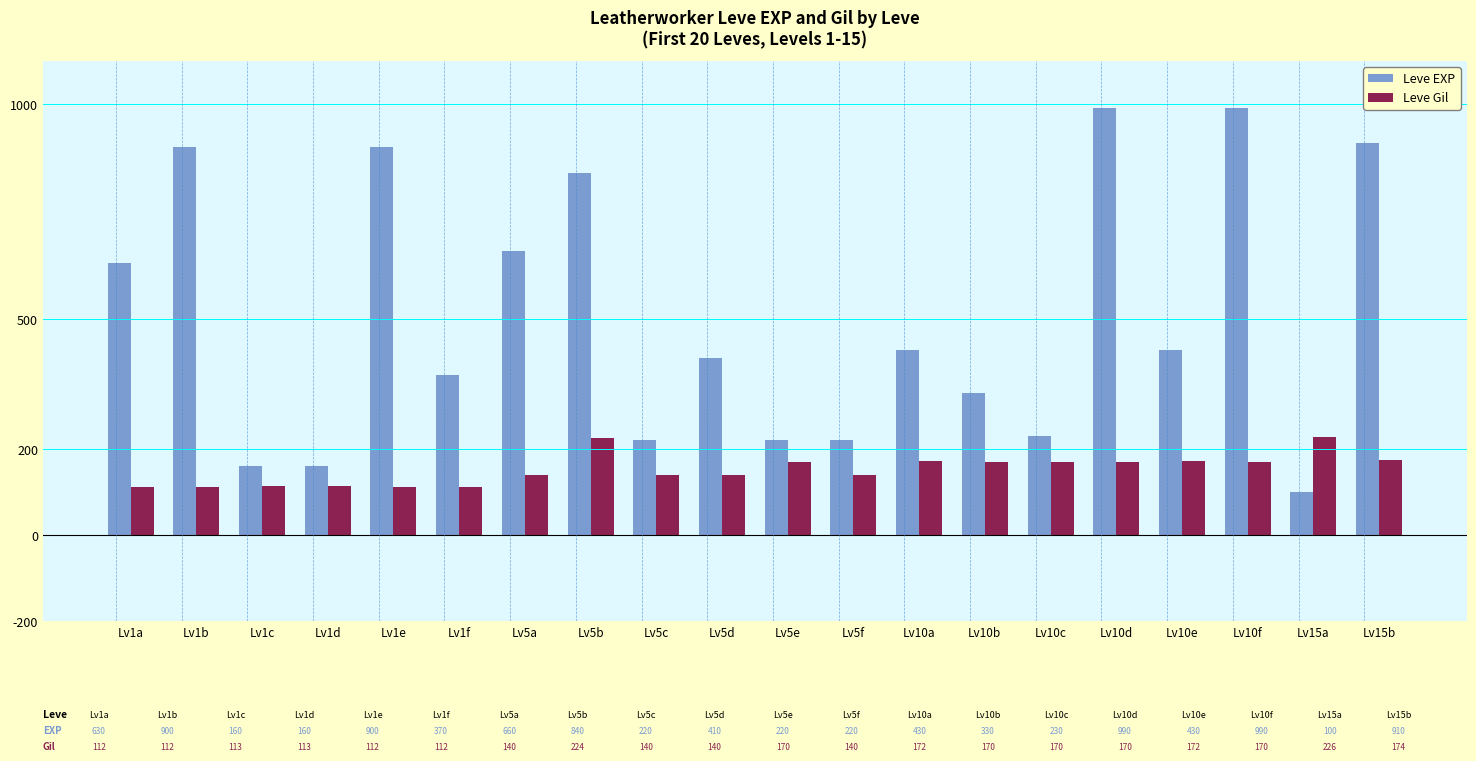

What is the average value of the Leve EXP series?

505